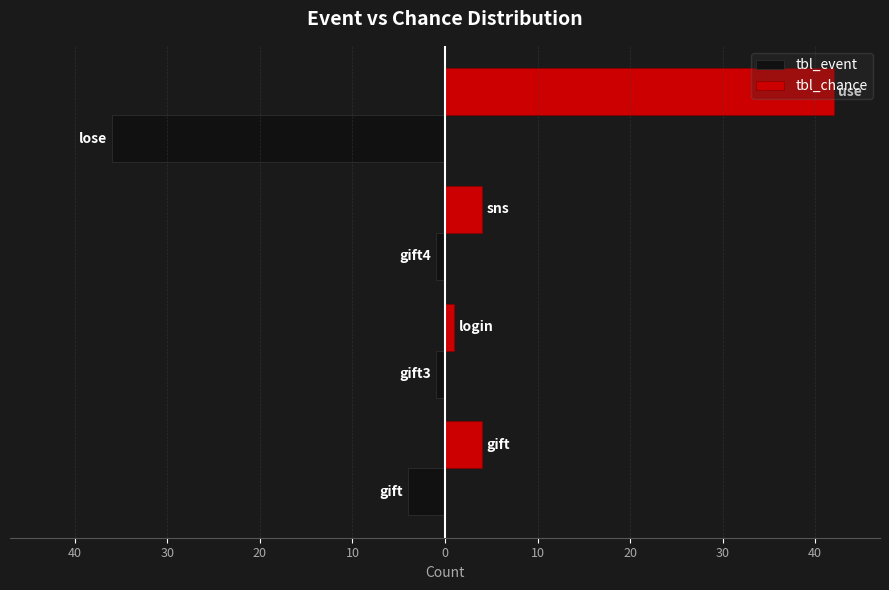

Does the chart contain any negative values?

Yes